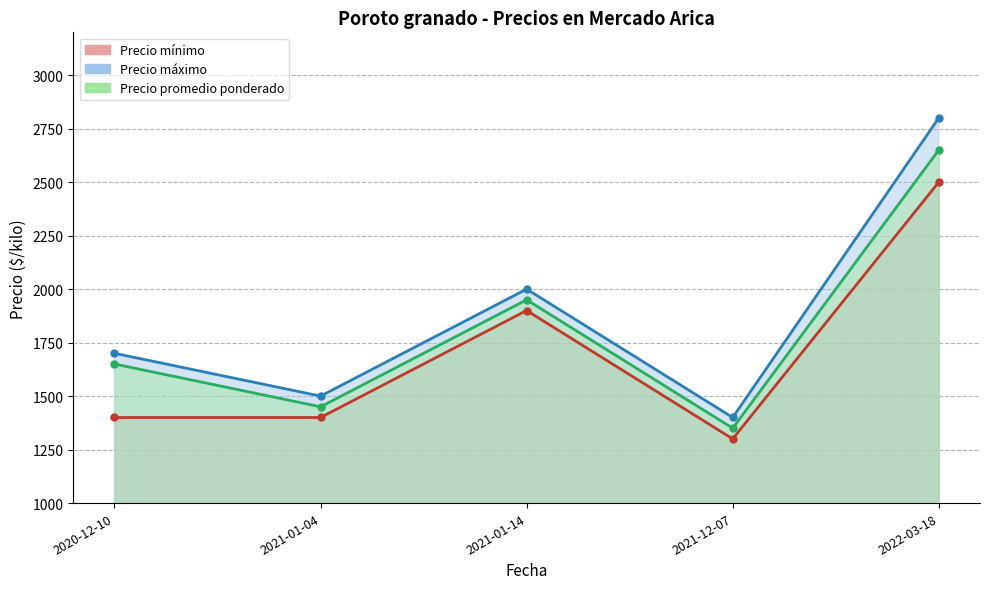

Reading left to right, list all the values displayed in this chart.

Precio mínimo: 2020-12-10=1400	2021-01-04=1400	2021-01-14=1900	2021-12-07=1300	2022-03-18=2500
Precio máximo: 2020-12-10=1700	2021-01-04=1500	2021-01-14=2000	2021-12-07=1400	2022-03-18=2800
Precio promedio ponderado: 2020-12-10=1650	2021-01-04=1450	2021-01-14=1950	2021-12-07=1350	2022-03-18=2650